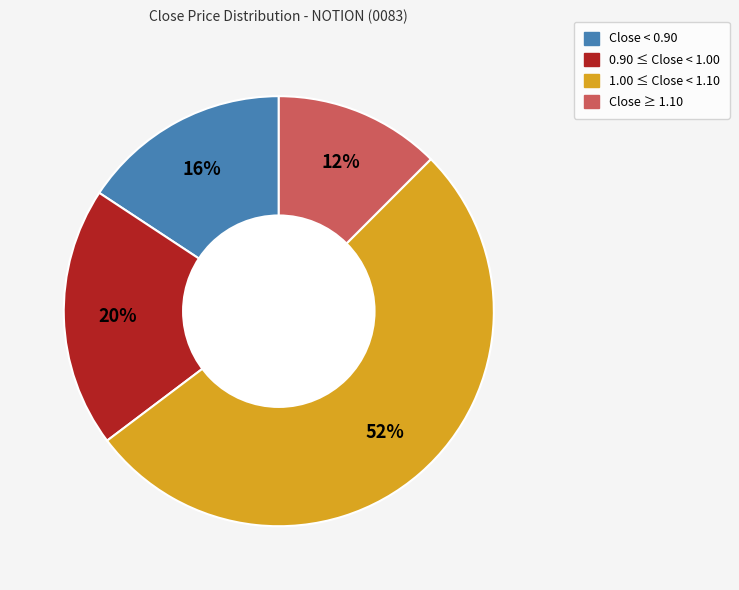

Does any single category account for the majority?

Yes